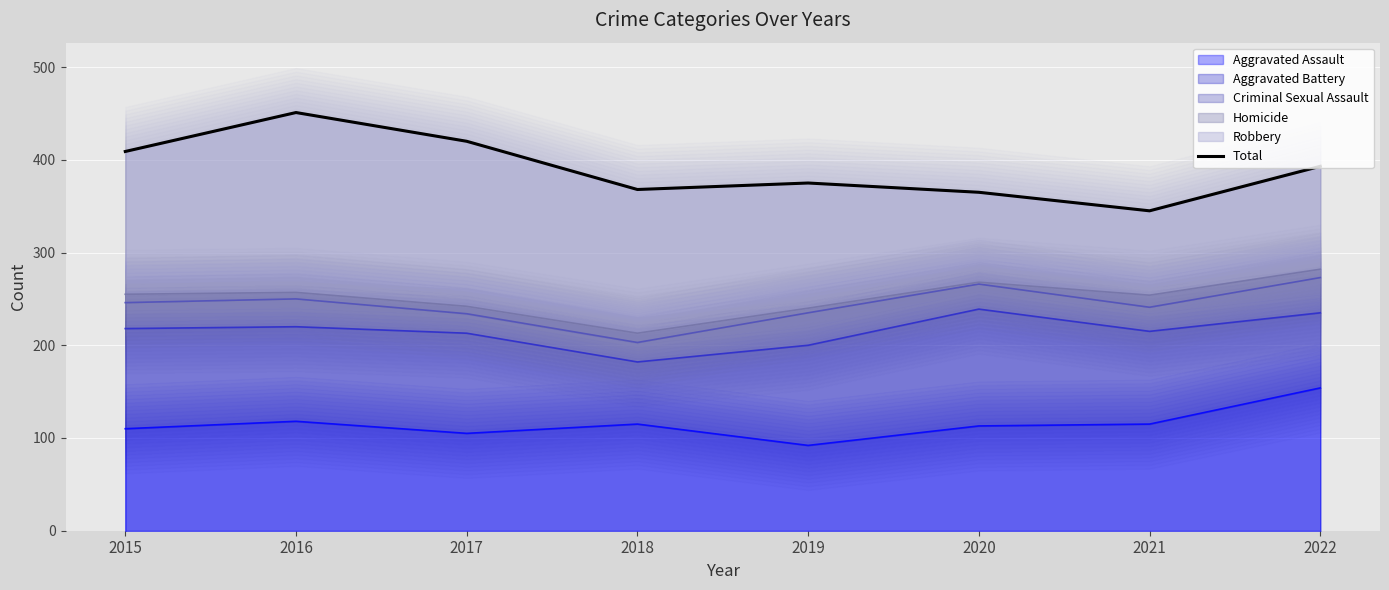

At which label does Aggravated Assault reach its peak?

2022